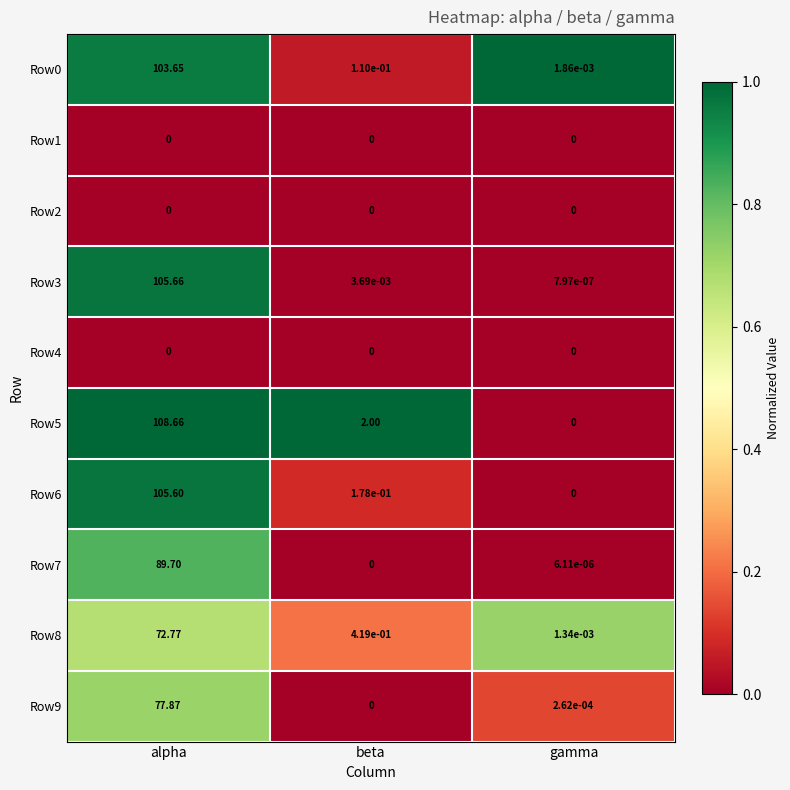

At which category is the sum across all series the highest?

alpha